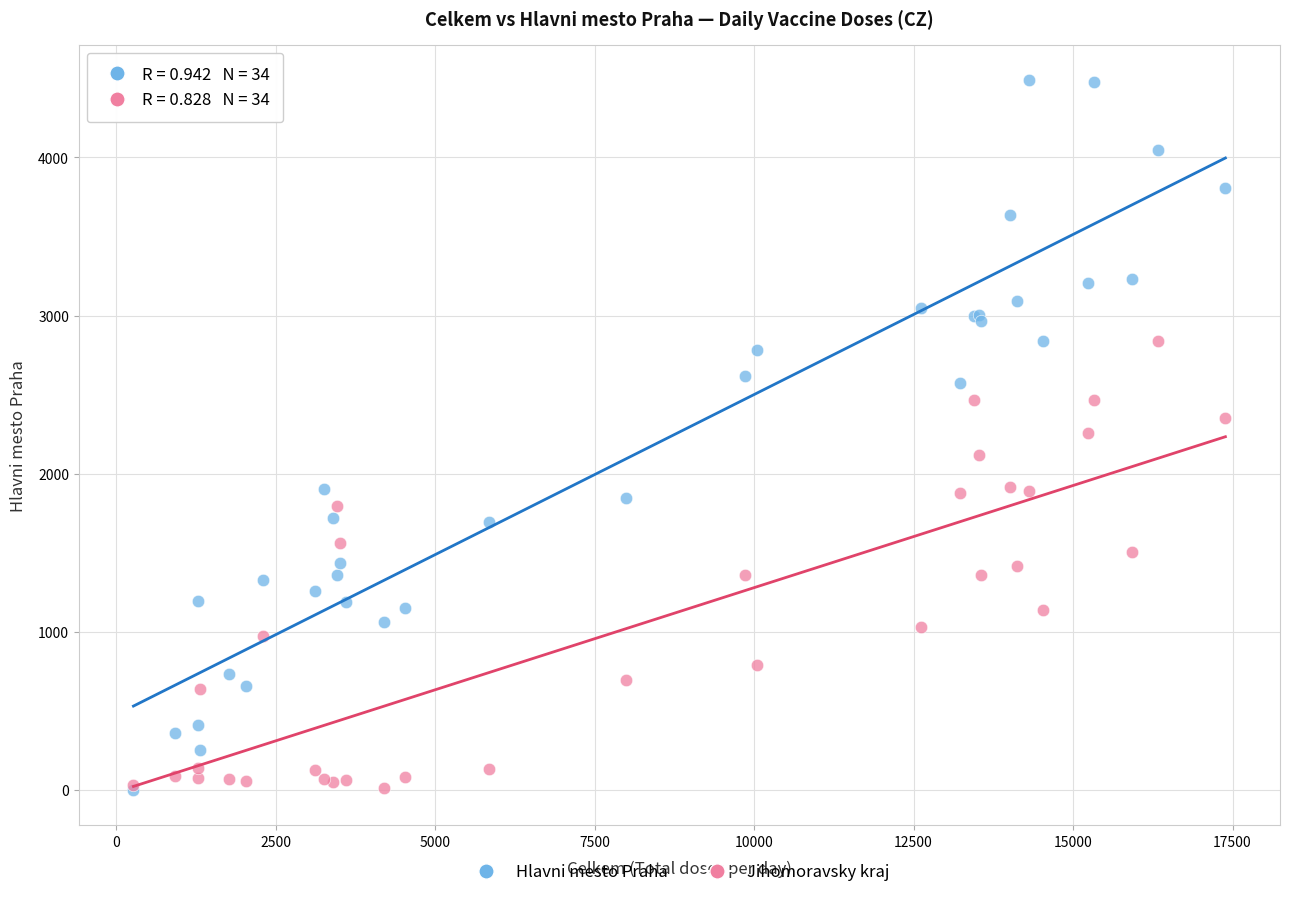

What are all the series names shown in the legend?

Hlavni mesto Praha, Jihomoravsky kraj